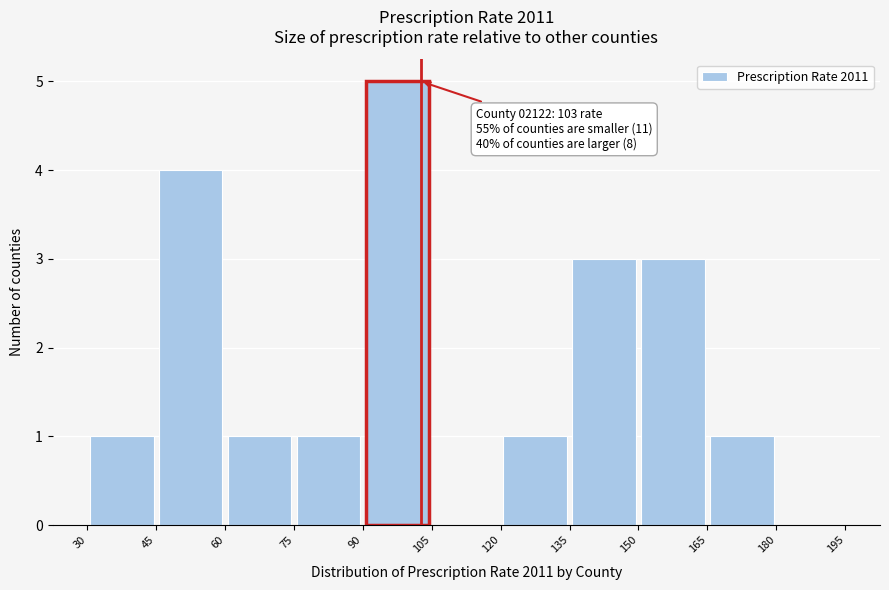

Which range on the x-axis has the tallest bar?

90 to 105